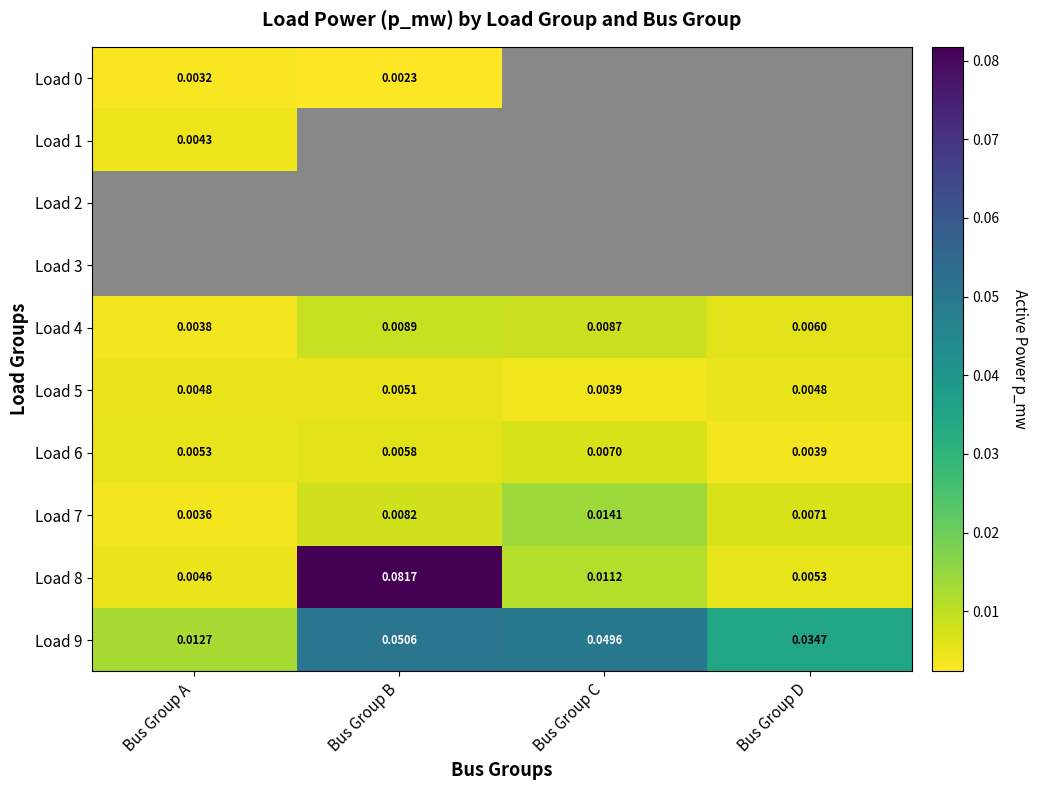

Rank the categories by Load 9 value from lowest to highest.

Bus Group A, Bus Group D, Bus Group C, Bus Group B